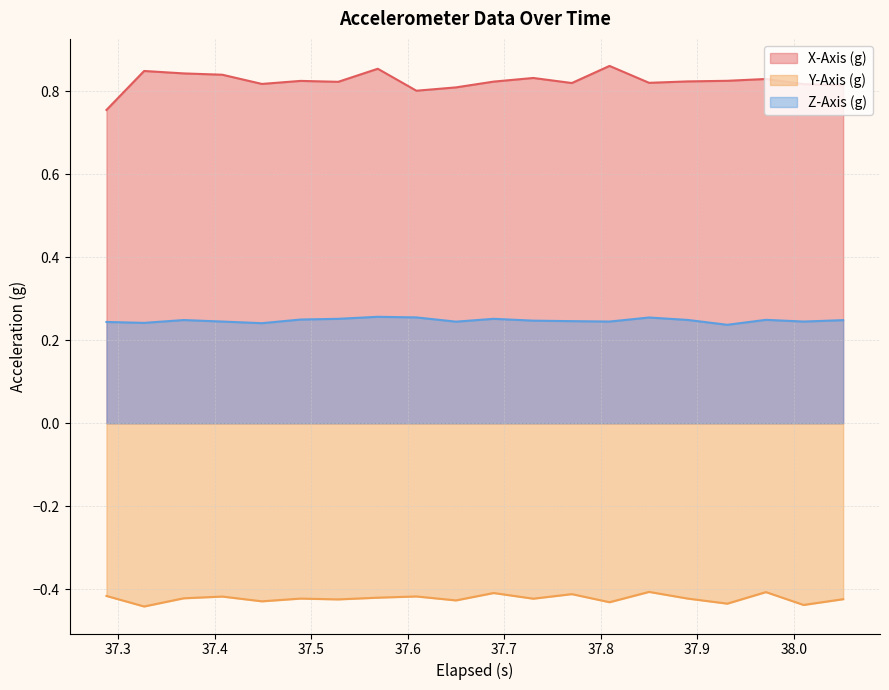

How many interior local peaks does the Y-Axis (g) series have?

7